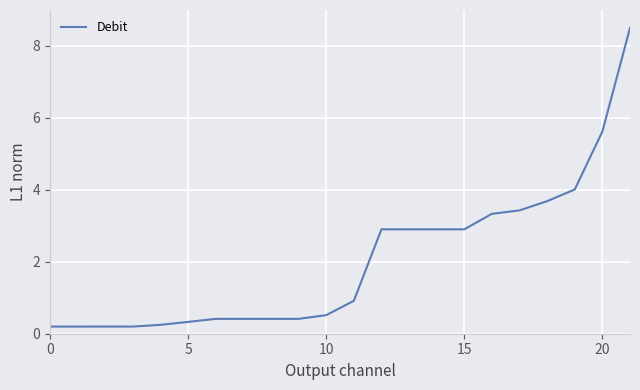

Reading right to left, extract all data points from this chart.

8.5	5.6	4.0	3.7	3.4	3.3	2.9	2.9	2.9	2.9	0.9	0.5	0.4	0.4	0.4	0.4	0.3	0.2	0.2	0.2	0.2	0.2